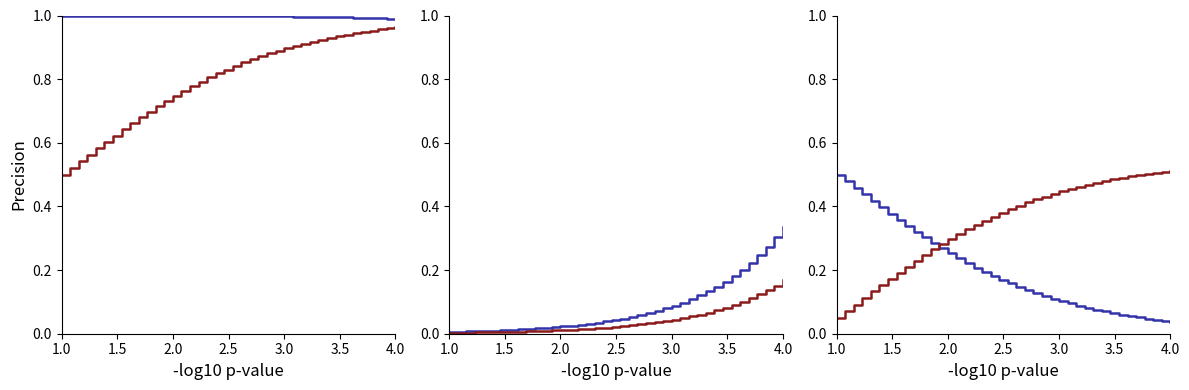

At how many categories does at least one series exceed 0?

40